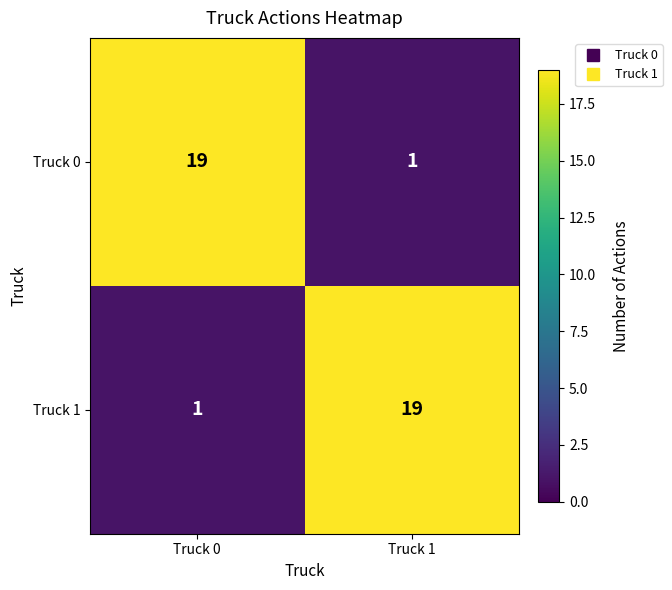

What is the difference between the highest and lowest values at Truck 1?

18